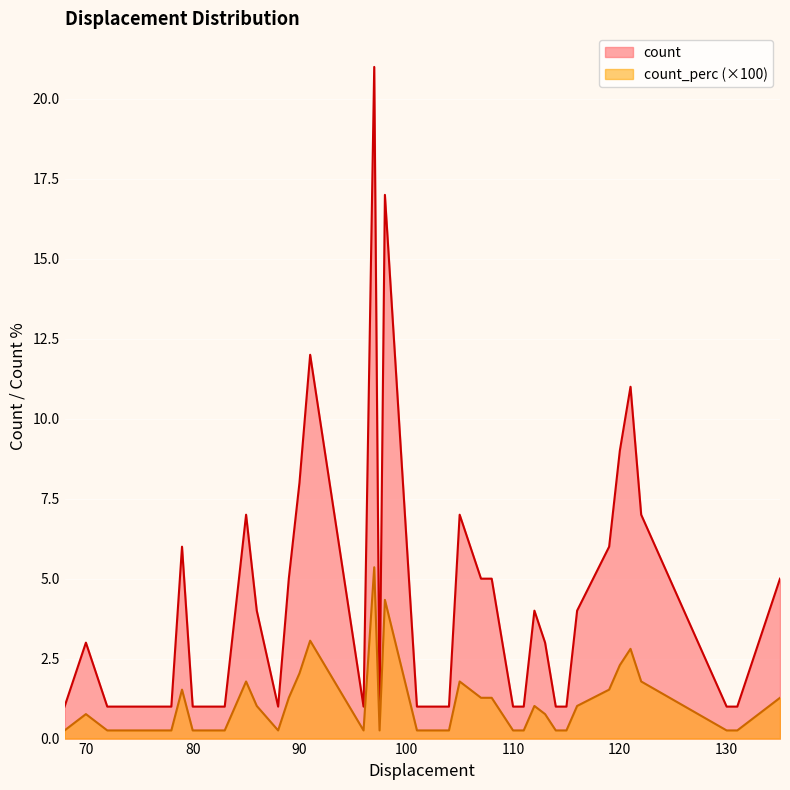

How many interior local valleys does the count_perc series have?

3